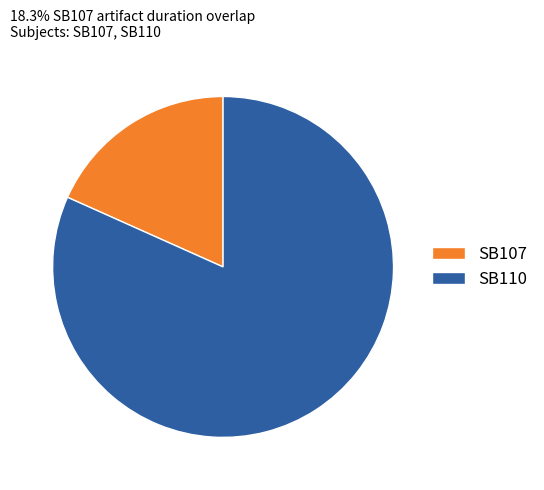

Which slice represents more than half of the pie?

SB110